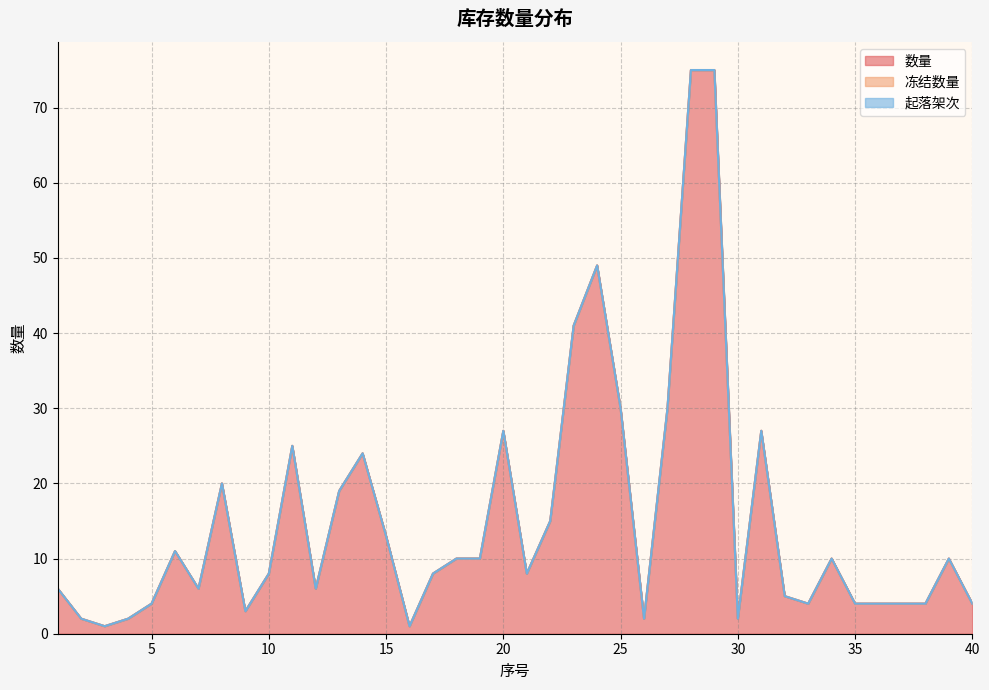

How many lines are shown in the chart?

3